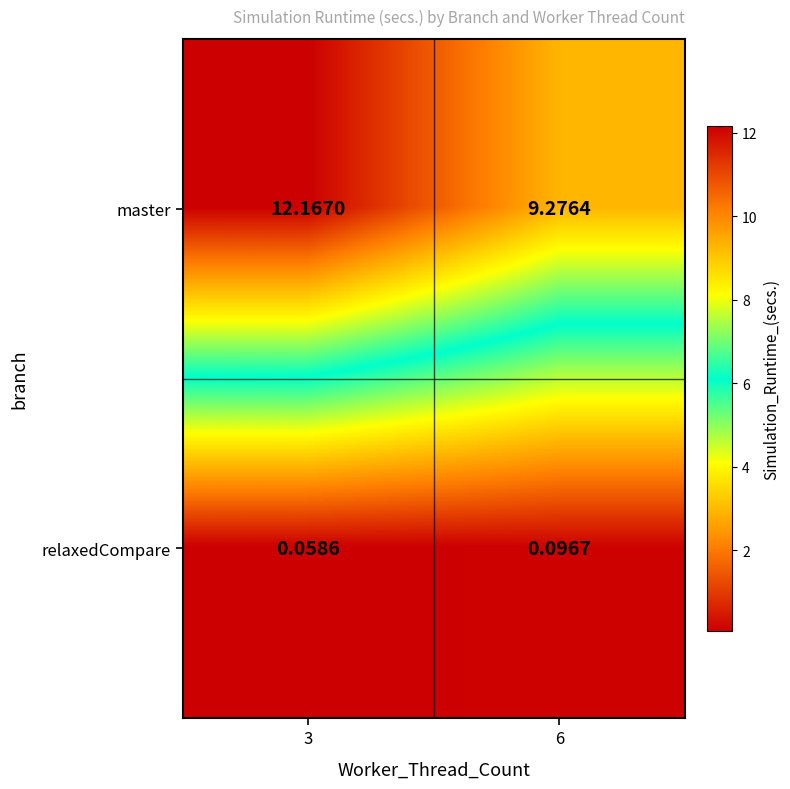

Which series has the largest range (max minus min)?

master